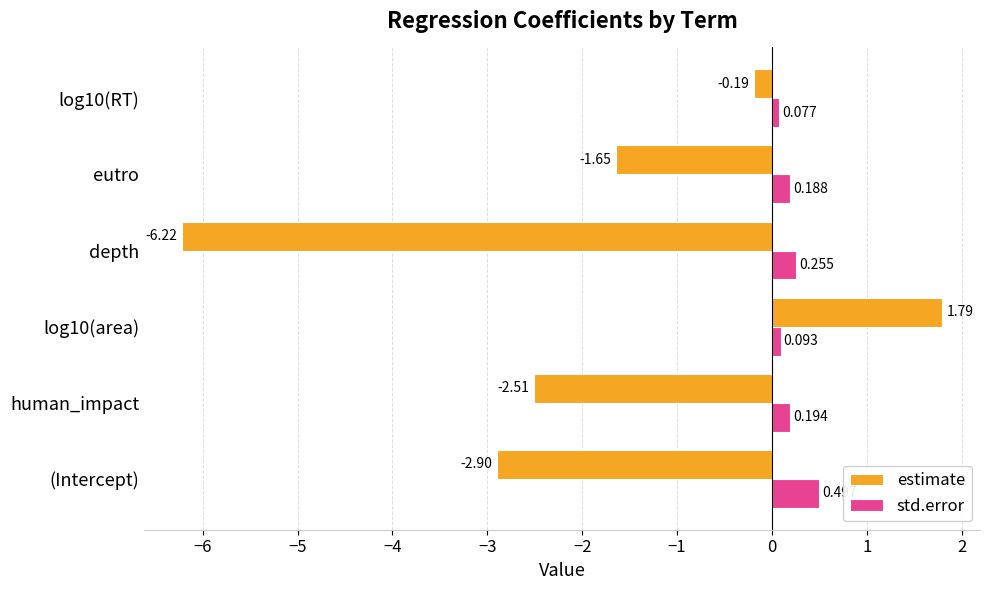

List the series in order of their overall mean, lowest first.

estimate, std.error